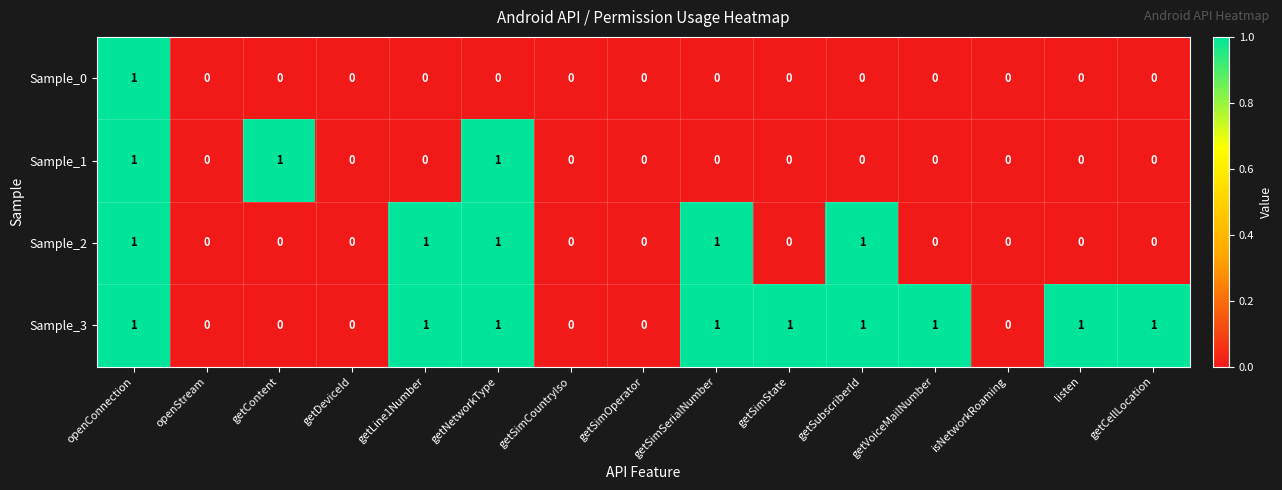

List the series in order of their overall mean, highest first.

Sample_3, Sample_2, Sample_1, Sample_0